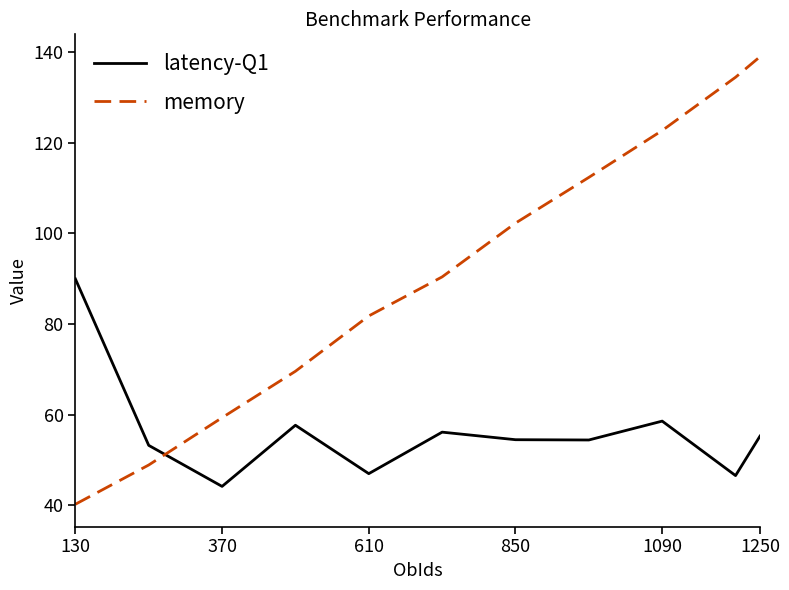

Which series has the largest total across all categories?

memory